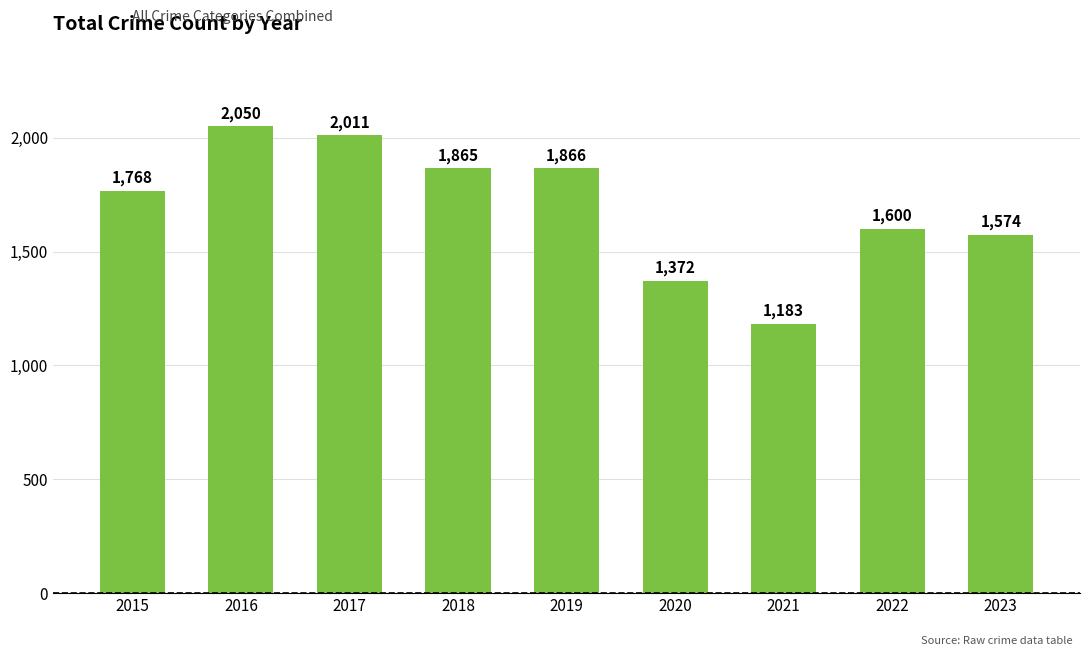

How many categories are shown in the chart?

9